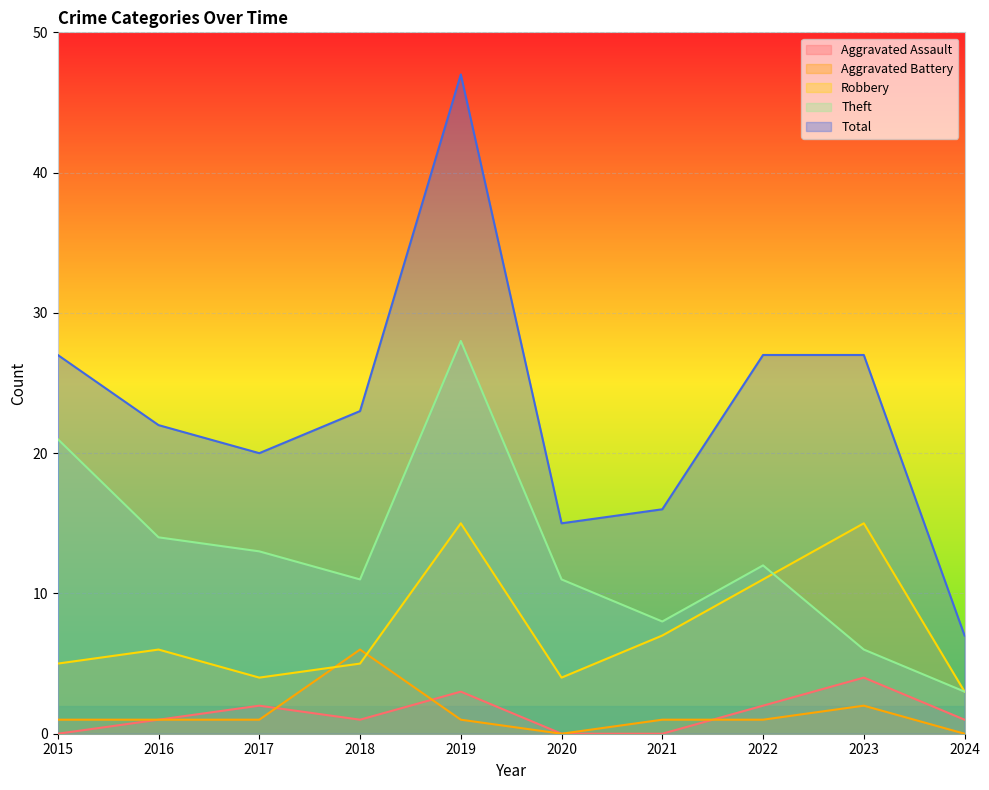

Between which two adjacent categories do Theft and Robbery first intersect?

2022 and 2023